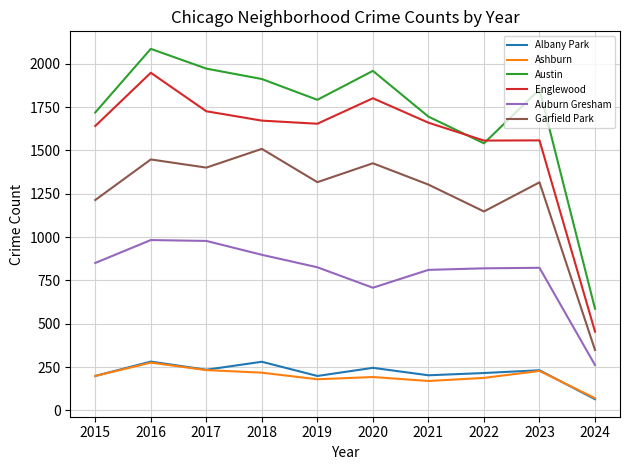

Is the value of Englewood at 2023 greater than the value of Ashburn at 2015?

Yes